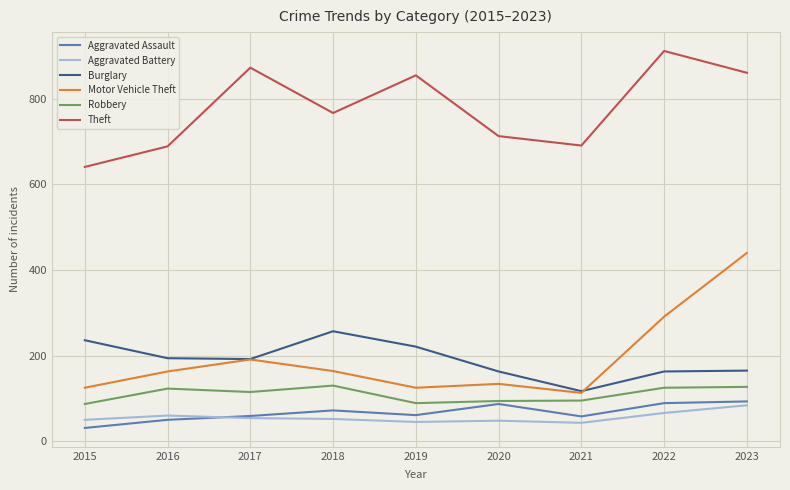

What is the difference between the highest and lowest values at 2018?

715